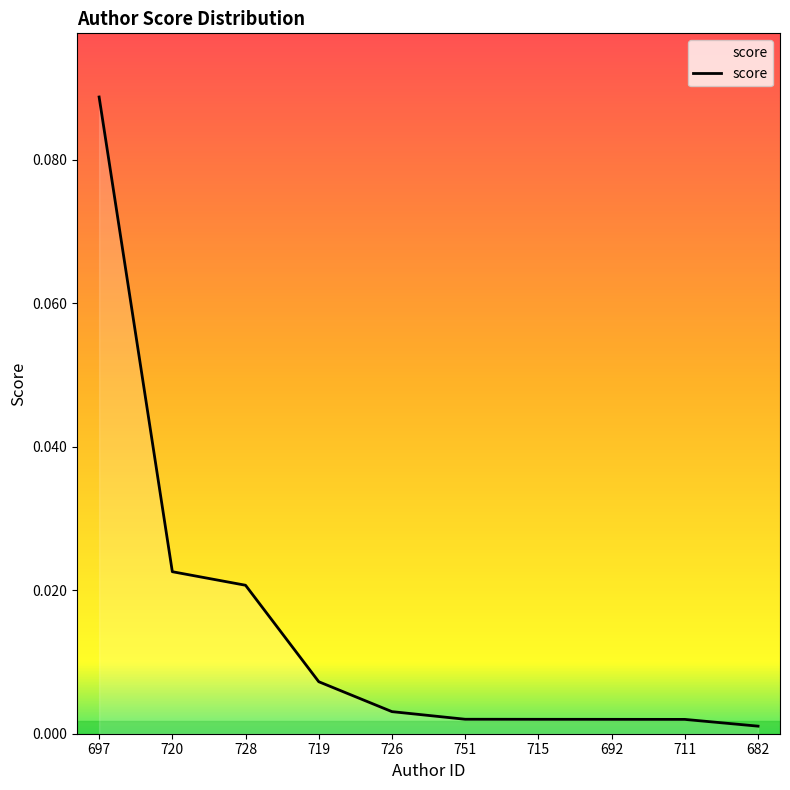

What position from the left is 719?

4